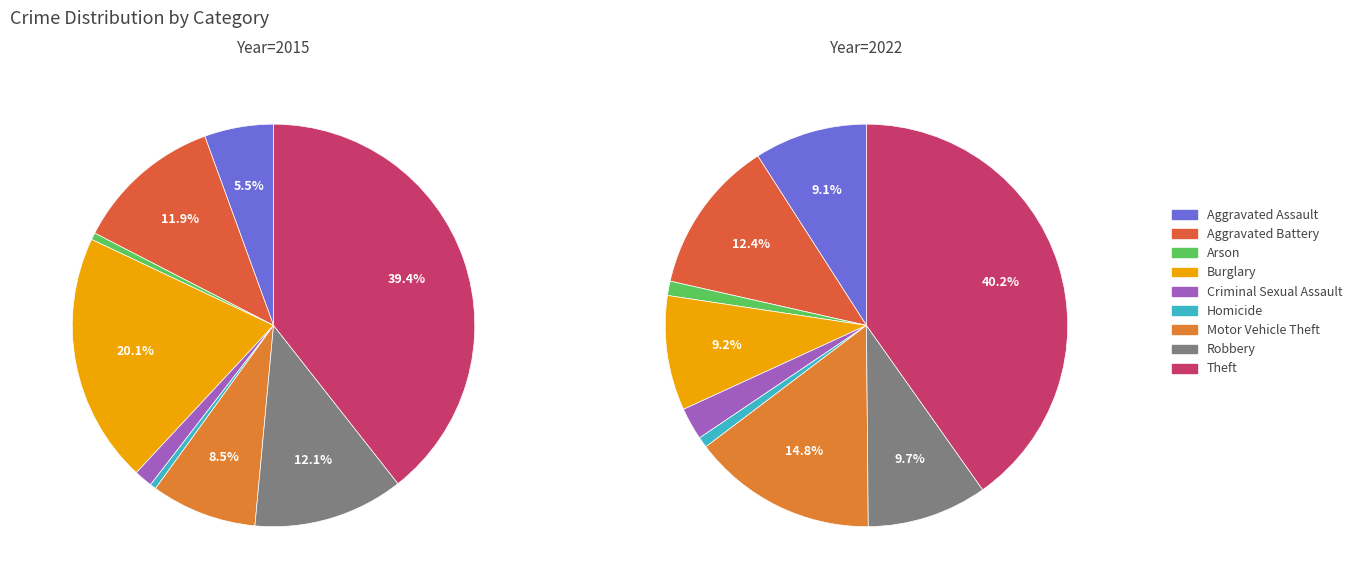

To the nearest percent, what portion does Criminal Sexual Assault represent?

1%